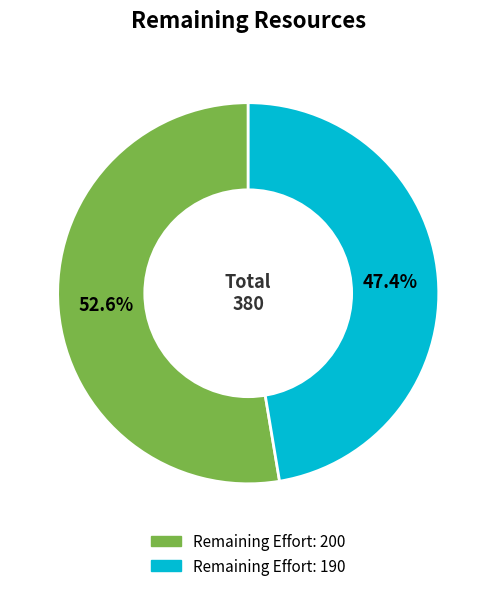

Is there a majority slice in this chart?

Yes